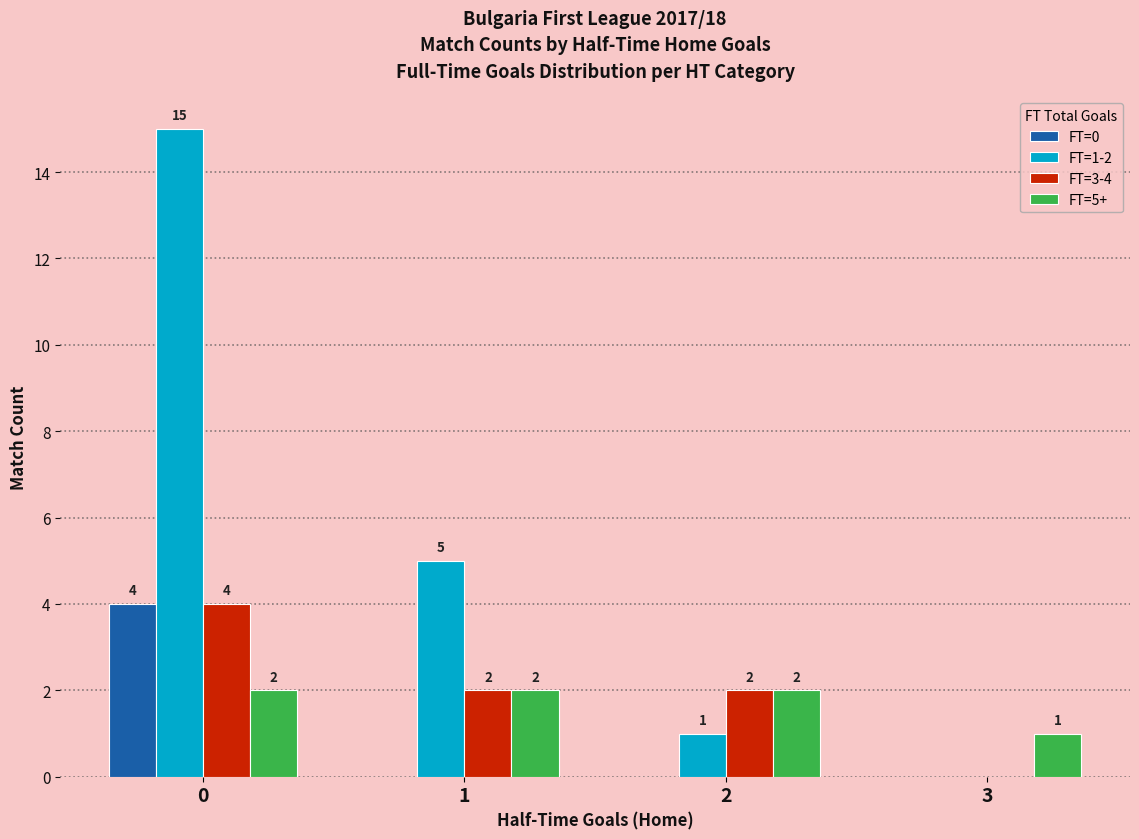

Reading right to left, extract all data points from this chart.

FT=0: 3=0	2=0	1=0	0=4
FT=1-2: 3=0	2=1	1=5	0=15
FT=3-4: 3=0	2=2	1=2	0=4
FT=5+: 3=1	2=2	1=2	0=2